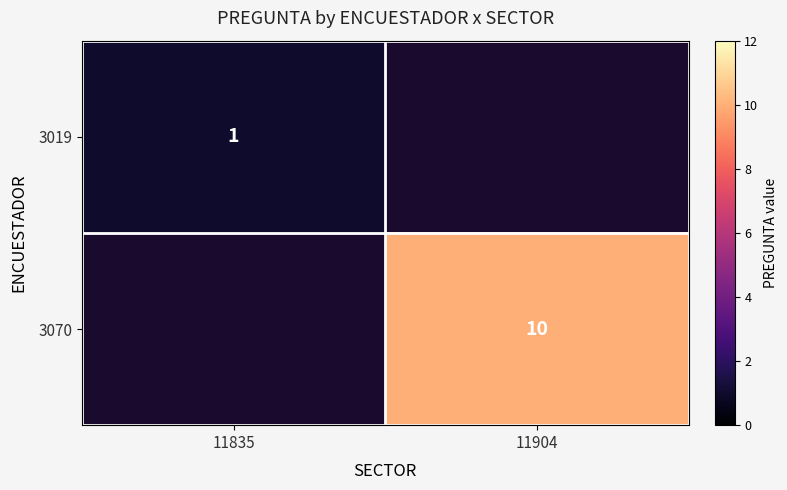

At how many categories does at least one series exceed 5?

1